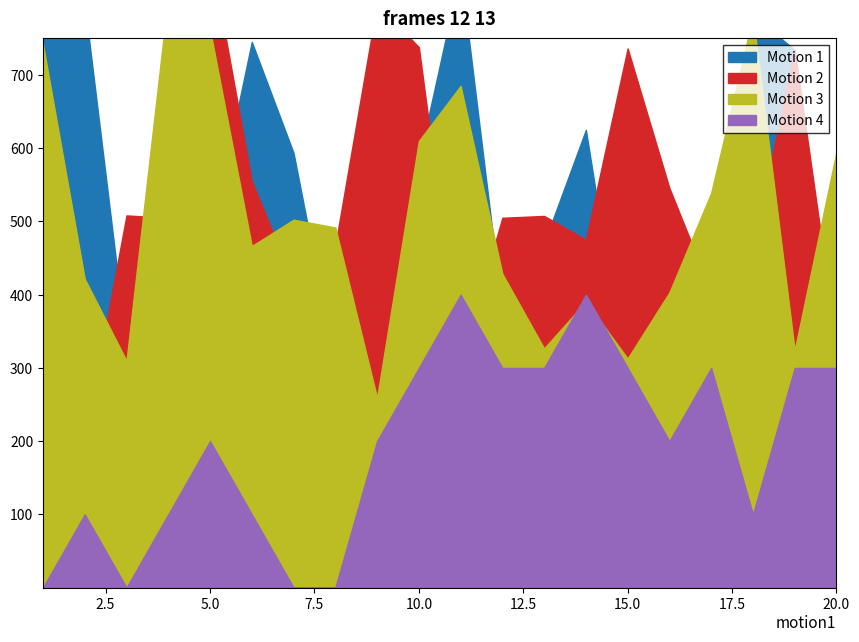

Where is the first local maximum for x3?

4